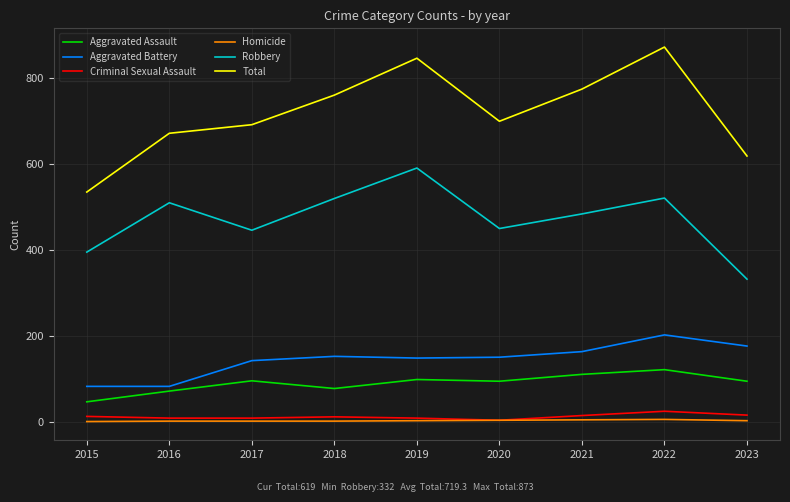

What is the difference between the highest and lowest values at 2022?

868